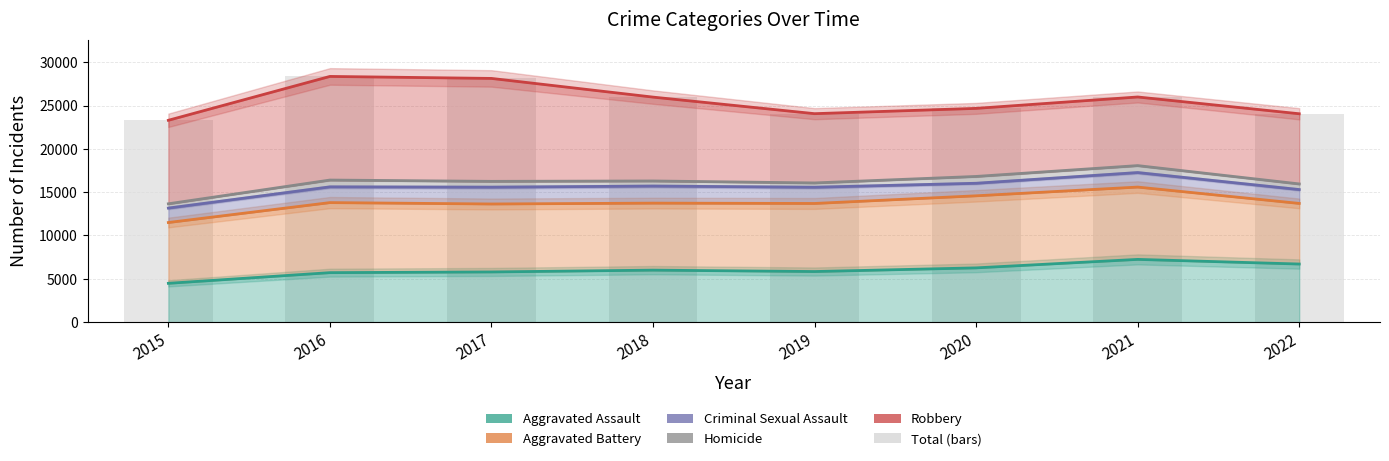

Does the chart contain any negative values?

No